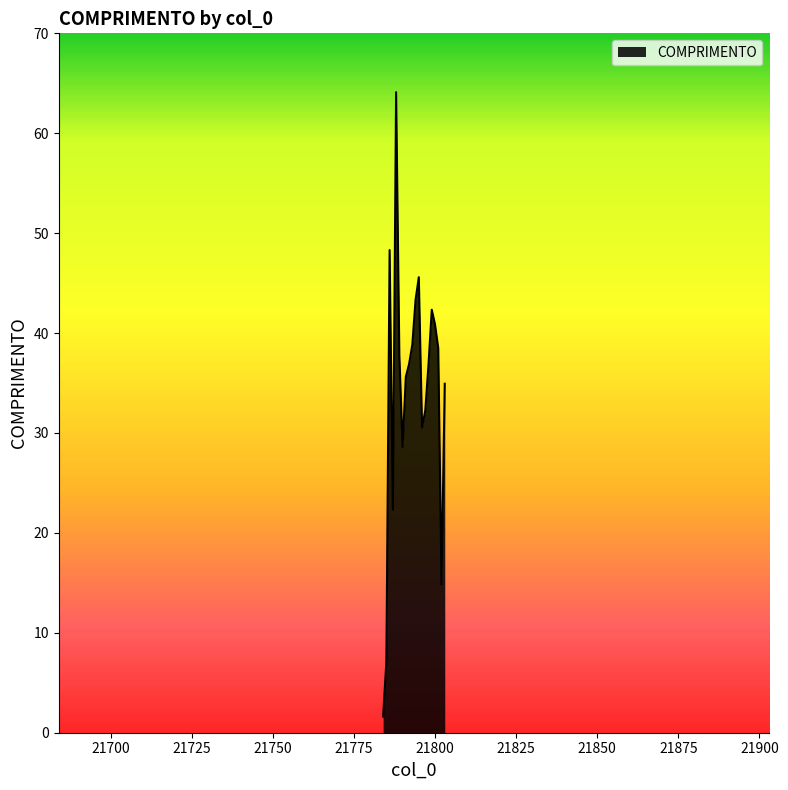

What is the smallest value displayed?

1.6